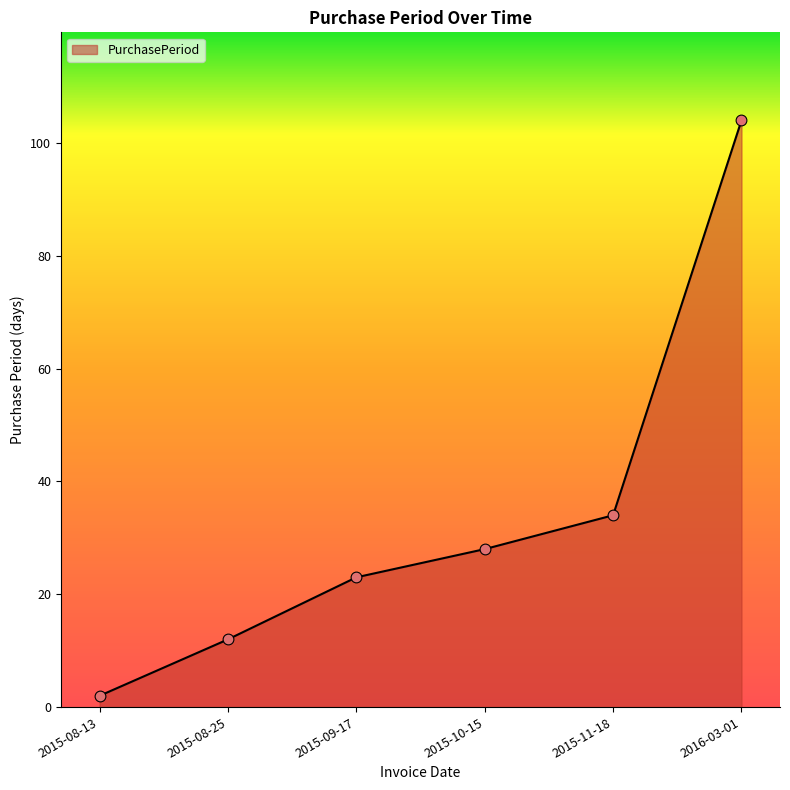

Approximately how many times larger is the value at 2015-09-17 compared to 2016-03-01?

0.2